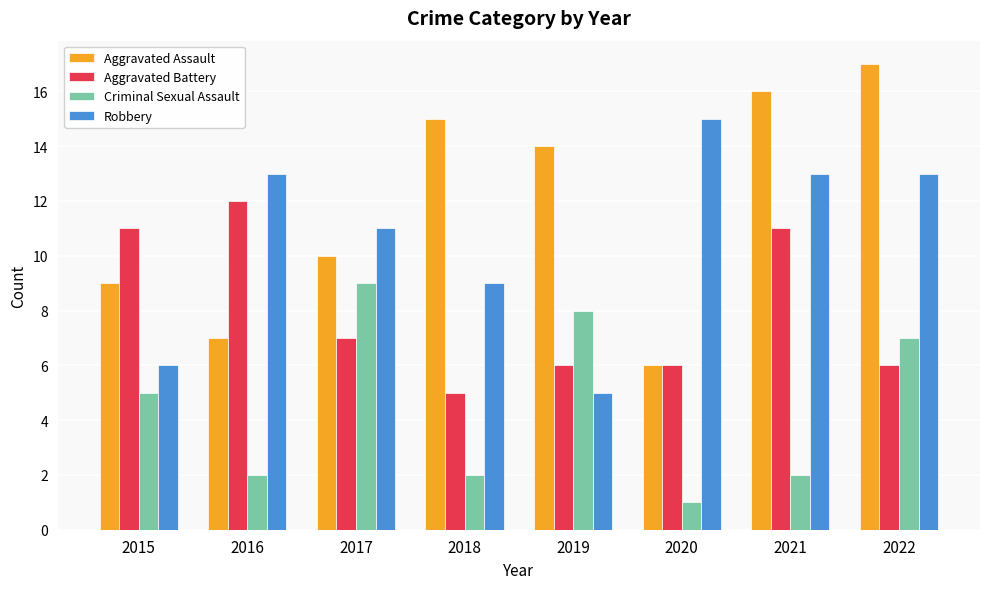

List the series in order of their peak value, lowest first.

Criminal Sexual Assault, Aggravated Battery, Robbery, Aggravated Assault